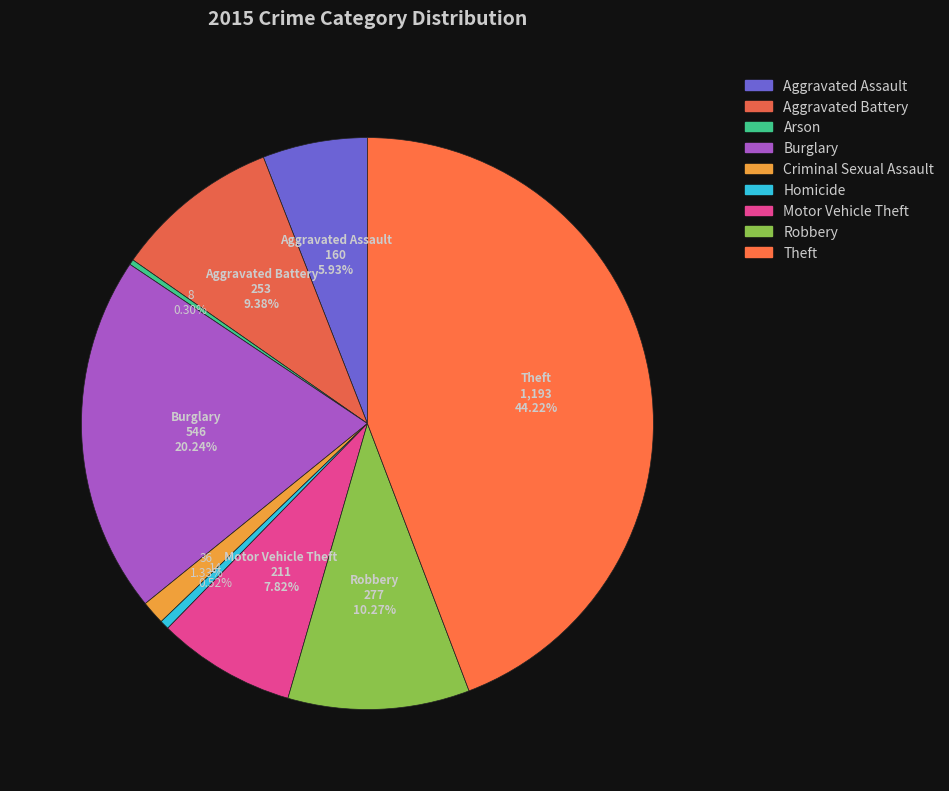

To the nearest percent, what is the difference between the Aggravated Assault and Robbery slice percentages?

4%